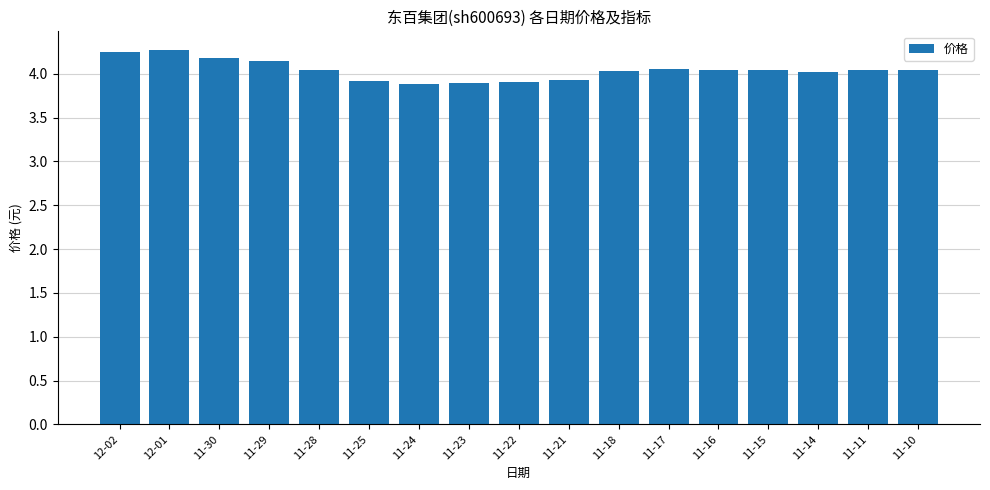

What is the smallest value displayed?

3.9